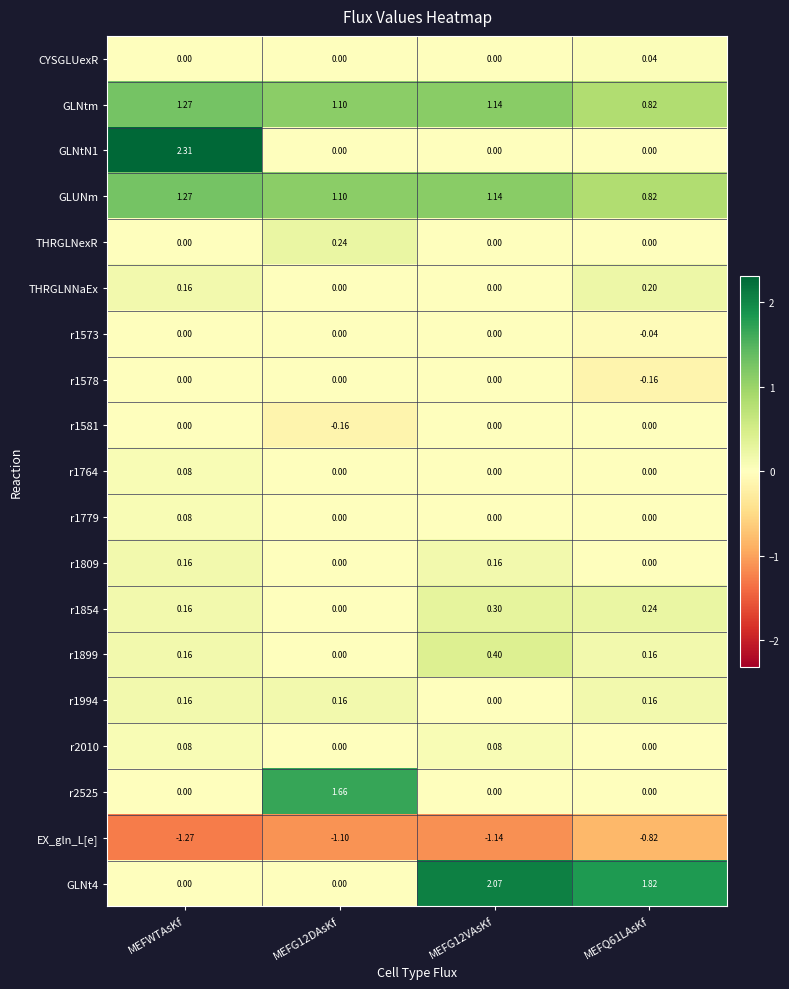

Which label corresponds to the largest value in the chart?

MEFWTAsKf